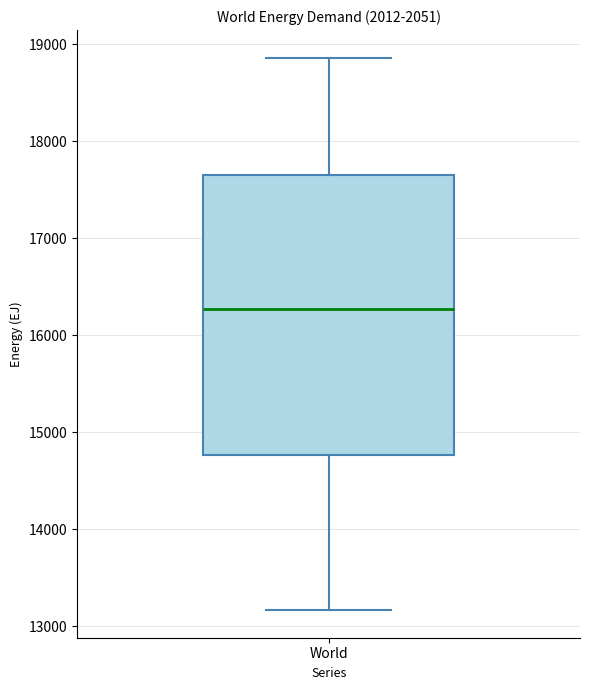

Transcribe this box plot: give where the median line is, the range the box spans, and where the two whiskers end, as read against the y-axis. The values are not printed on the chart, so give them approximately, as read against the axis.

median 16300, box 14800 to 17700, whiskers 13200 to 18900